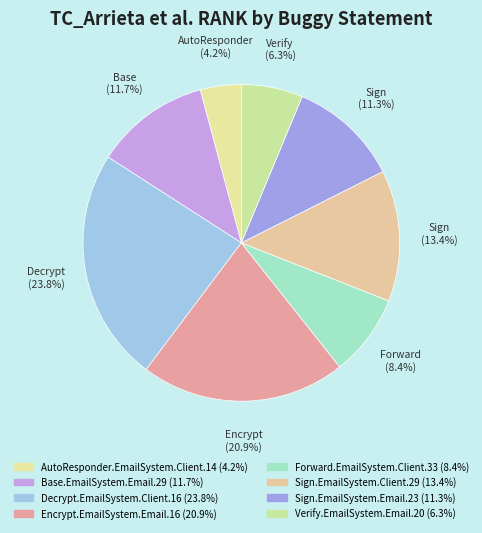

Does any single category account for the majority?

No